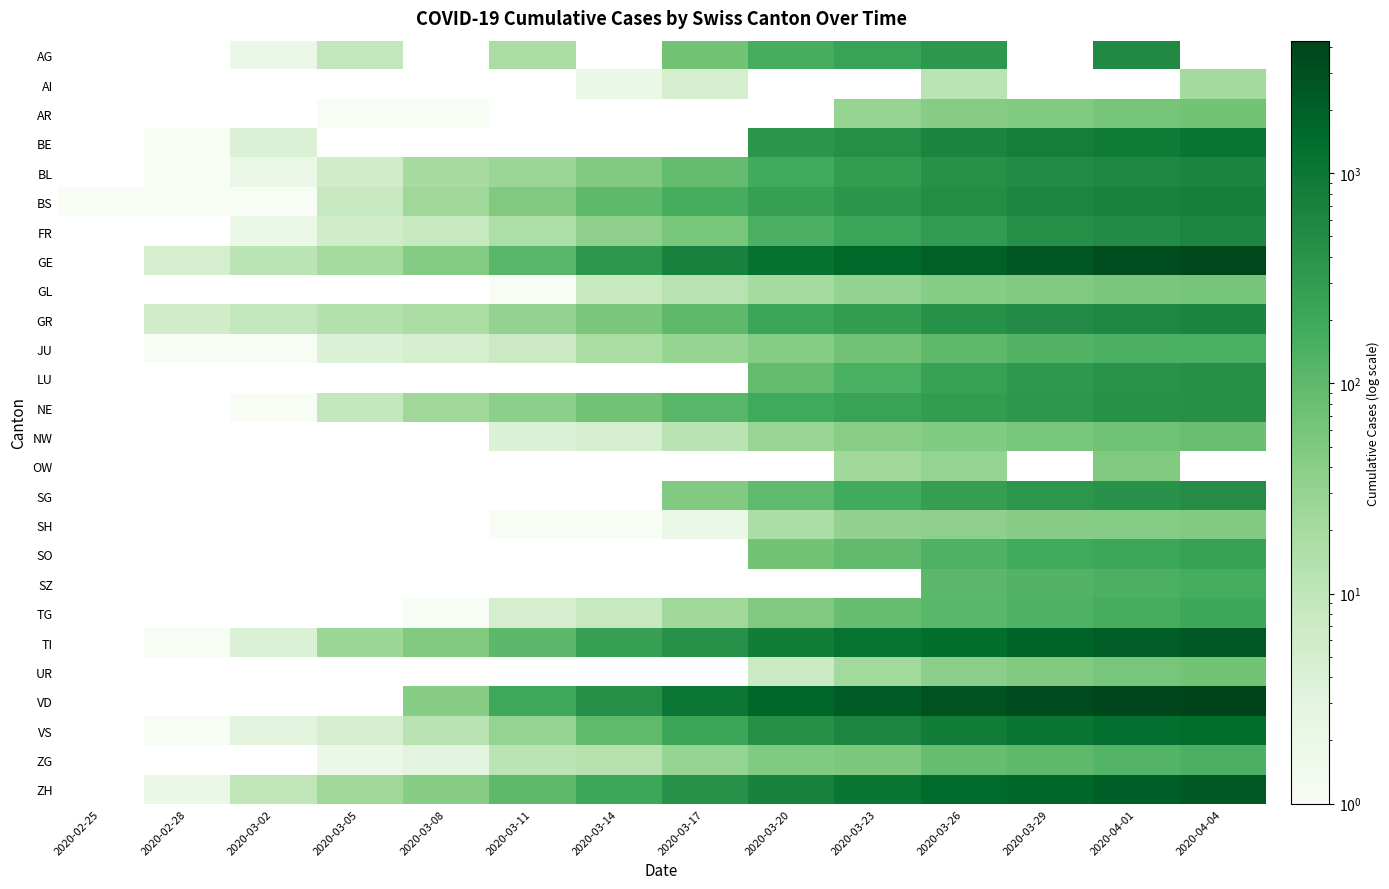

Reading left to right, what are all the values shown in this chart?

AG: 2020-02-25=0	2020-02-28=0	2020-03-02=2	2020-03-05=9	2020-03-08=0	2020-03-11=18	2020-03-14=0	2020-03-17=67	2020-03-20=168	2020-03-23=241	2020-03-26=349	2020-03-29=0	2020-04-01=549	2020-04-04=0
AI: 2020-02-25=0	2020-02-28=0	2020-03-02=0	2020-03-05=0	2020-03-08=0	2020-03-11=0	2020-03-14=2	2020-03-17=5	2020-03-20=0	2020-03-23=0	2020-03-26=11	2020-03-29=0	2020-04-01=0	2020-04-04=21
AR: 2020-02-25=0	2020-02-28=0	2020-03-02=0	2020-03-05=1	2020-03-08=1	2020-03-11=0	2020-03-14=0	2020-03-17=0	2020-03-20=0	2020-03-23=30	2020-03-26=42	2020-03-29=48	2020-04-01=61	2020-04-04=66
BE: 2020-02-25=0	2020-02-28=1	2020-03-02=4	2020-03-05=0	2020-03-08=0	2020-03-11=0	2020-03-14=0	2020-03-17=0	2020-03-20=377	2020-03-23=470	2020-03-26=660	2020-03-29=798	2020-04-01=909	2020-04-04=1106
BL: 2020-02-25=0	2020-02-28=1	2020-03-02=2	2020-03-05=6	2020-03-08=19	2020-03-11=26	2020-03-14=47	2020-03-17=89	2020-03-20=184	2020-03-23=302	2020-03-26=422	2020-03-29=511	2020-04-01=588	2020-04-04=656
BS: 2020-02-25=1	2020-02-28=1	2020-03-02=1	2020-03-05=8	2020-03-08=24	2020-03-11=49	2020-03-14=100	2020-03-17=164	2020-03-20=270	2020-03-23=374	2020-03-26=501	2020-03-29=605	2020-04-01=687	2020-04-04=767
FR: 2020-02-25=0	2020-02-28=0	2020-03-02=2	2020-03-05=6	2020-03-08=8	2020-03-11=16	2020-03-14=36	2020-03-17=59	2020-03-20=145	2020-03-23=226	2020-03-26=309	2020-03-29=442	2020-04-01=525	2020-04-04=638
GE: 2020-02-25=0	2020-02-28=5	2020-03-02=11	2020-03-05=20	2020-03-08=45	2020-03-11=114	2020-03-14=351	2020-03-17=710	2020-03-20=1212	2020-03-23=1611	2020-03-26=2073	2020-03-29=2547	2020-04-01=3180	2020-04-04=3816
GL: 2020-02-25=0	2020-02-28=0	2020-03-02=0	2020-03-05=0	2020-03-08=0	2020-03-11=1	2020-03-14=8	2020-03-17=12	2020-03-20=20	2020-03-23=31	2020-03-26=43	2020-03-29=50	2020-04-01=56	2020-04-04=61
GR: 2020-02-25=0	2020-02-28=6	2020-03-02=9	2020-03-05=14	2020-03-08=18	2020-03-11=31	2020-03-14=56	2020-03-17=101	2020-03-20=226	2020-03-23=300	2020-03-26=433	2020-03-29=519	2020-04-01=592	2020-04-04=657
JU: 2020-02-25=0	2020-02-28=1	2020-03-02=1	2020-03-05=4	2020-03-08=5	2020-03-11=7	2020-03-14=18	2020-03-17=29	2020-03-20=44	2020-03-23=69	2020-03-26=100	2020-03-29=127	2020-04-01=145	2020-04-04=154
LU: 2020-02-25=0	2020-02-28=0	2020-03-02=0	2020-03-05=0	2020-03-08=0	2020-03-11=0	2020-03-14=0	2020-03-17=0	2020-03-20=92	2020-03-23=156	2020-03-26=253	2020-03-29=339	2020-04-01=401	2020-04-04=469
NE: 2020-02-25=0	2020-02-28=0	2020-03-02=1	2020-03-05=9	2020-03-08=24	2020-03-11=37	2020-03-14=68	2020-03-17=114	2020-03-20=189	2020-03-23=247	2020-03-26=299	2020-03-29=346	2020-04-01=420	2020-04-04=452
NW: 2020-02-25=0	2020-02-28=0	2020-03-02=0	2020-03-05=0	2020-03-08=0	2020-03-11=4	2020-03-14=5	2020-03-17=12	2020-03-20=28	2020-03-23=39	2020-03-26=48	2020-03-29=59	2020-04-01=70	2020-04-04=80
OW: 2020-02-25=0	2020-02-28=0	2020-03-02=0	2020-03-05=0	2020-03-08=0	2020-03-11=0	2020-03-14=0	2020-03-17=0	2020-03-20=0	2020-03-23=24	2020-03-26=30	2020-03-29=0	2020-04-01=49	2020-04-04=0
SG: 2020-02-25=0	2020-02-28=0	2020-03-02=0	2020-03-05=0	2020-03-08=0	2020-03-11=0	2020-03-14=0	2020-03-17=47	2020-03-20=98	2020-03-23=185	2020-03-26=280	2020-03-29=365	2020-04-01=414	2020-04-04=504
SH: 2020-02-25=0	2020-02-28=0	2020-03-02=0	2020-03-05=0	2020-03-08=0	2020-03-11=1	2020-03-14=1	2020-03-17=2	2020-03-20=17	2020-03-23=32	2020-03-26=36	2020-03-29=41	2020-04-01=44	2020-04-04=47
SO: 2020-02-25=0	2020-02-28=0	2020-03-02=0	2020-03-05=0	2020-03-08=0	2020-03-11=0	2020-03-14=0	2020-03-17=0	2020-03-20=66	2020-03-23=95	2020-03-26=141	2020-03-29=190	2020-04-01=216	2020-04-04=250
SZ: 2020-02-25=0	2020-02-28=0	2020-03-02=0	2020-03-05=0	2020-03-08=0	2020-03-11=0	2020-03-14=0	2020-03-17=0	2020-03-20=0	2020-03-23=0	2020-03-26=107	2020-03-29=128	2020-04-01=146	2020-04-04=168
TG: 2020-02-25=0	2020-02-28=0	2020-03-02=0	2020-03-05=0	2020-03-08=1	2020-03-11=5	2020-03-14=8	2020-03-17=23	2020-03-20=50	2020-03-23=82	2020-03-26=111	2020-03-29=139	2020-04-01=167	2020-04-04=209
TI: 2020-02-25=0	2020-02-28=1	2020-03-02=4	2020-03-05=25	2020-03-08=49	2020-03-11=108	2020-03-14=265	2020-03-17=426	2020-03-20=849	2020-03-23=1162	2020-03-26=1401	2020-03-29=1837	2020-04-01=2195	2020-04-04=2442
UR: 2020-02-25=0	2020-02-28=0	2020-03-02=0	2020-03-05=0	2020-03-08=0	2020-03-11=0	2020-03-14=0	2020-03-17=0	2020-03-20=7	2020-03-23=22	2020-03-26=38	2020-03-29=50	2020-04-01=59	2020-04-04=66
VD: 2020-02-25=0	2020-02-28=0	2020-03-02=0	2020-03-05=0	2020-03-08=40	2020-03-11=203	2020-03-14=477	2020-03-17=1039	2020-03-20=1754	2020-03-23=2281	2020-03-26=2943	2020-03-29=3393	2020-04-01=3916	2020-04-04=4257
VS: 2020-02-25=0	2020-02-28=1	2020-03-02=3	2020-03-05=5	2020-03-08=12	2020-03-11=30	2020-03-14=98	2020-03-17=225	2020-03-20=436	2020-03-23=628	2020-03-26=874	2020-03-29=1055	2020-04-01=1282	2020-04-04=1418
ZG: 2020-02-25=0	2020-02-28=0	2020-03-02=0	2020-03-05=2	2020-03-08=3	2020-03-11=11	2020-03-14=13	2020-03-17=29	2020-03-20=48	2020-03-23=53	2020-03-26=87	2020-03-29=101	2020-04-01=125	2020-04-04=146
ZH: 2020-02-25=0	2020-02-28=2	2020-03-02=10	2020-03-05=23	2020-03-08=40	2020-03-11=101	2020-03-14=218	2020-03-17=429	2020-03-20=711	2020-03-23=1073	2020-03-26=1500	2020-03-29=1733	2020-04-01=2136	2020-04-04=2461